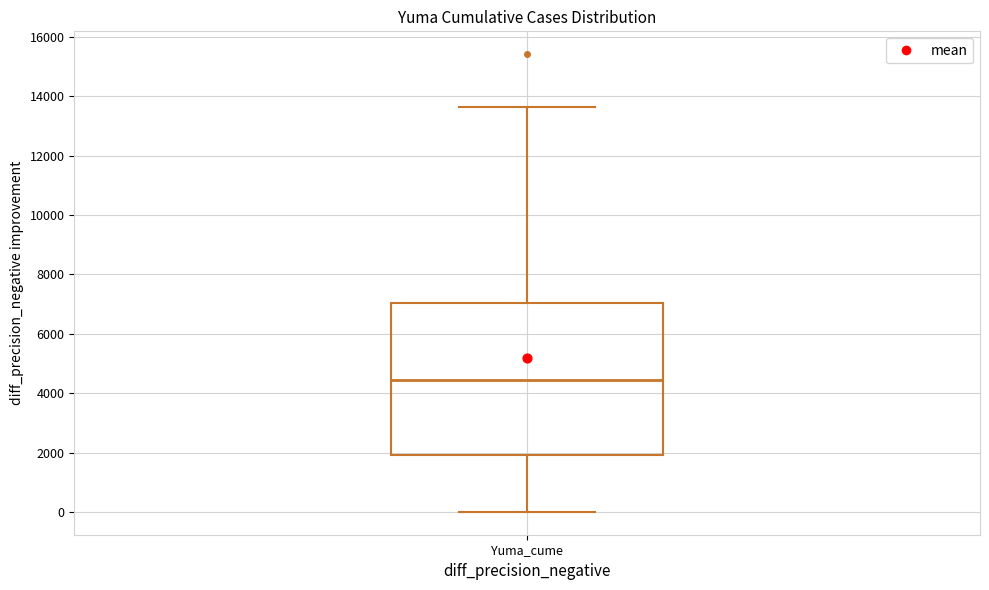

Read this box plot against the y-axis: the position of the median line, the range covered by the box, and the ends of both whiskers. The values are not printed on the chart, so give them approximately, as read against the axis.

median 4400, box 2000 to 7000, whiskers 0 to 13600